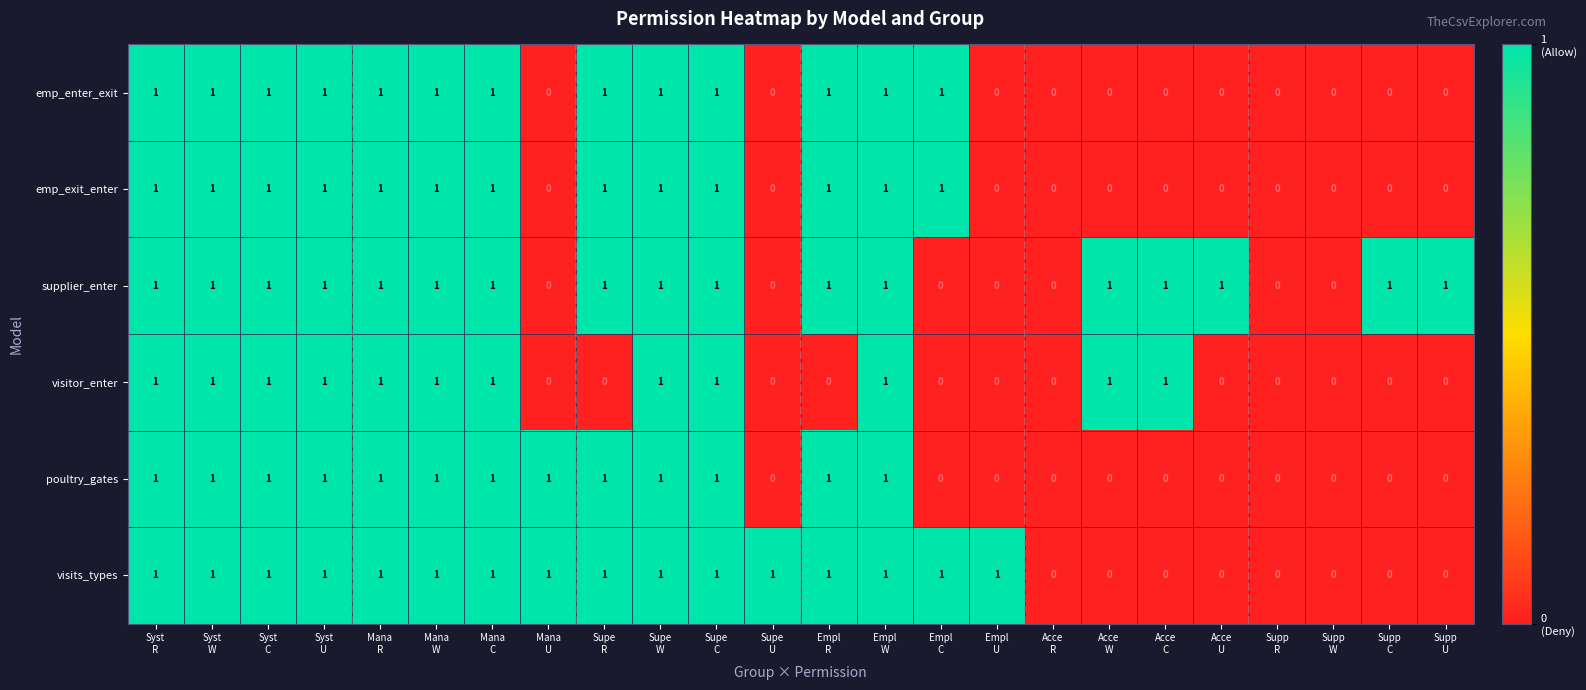

What is the sum of all visitor_enter values?

12